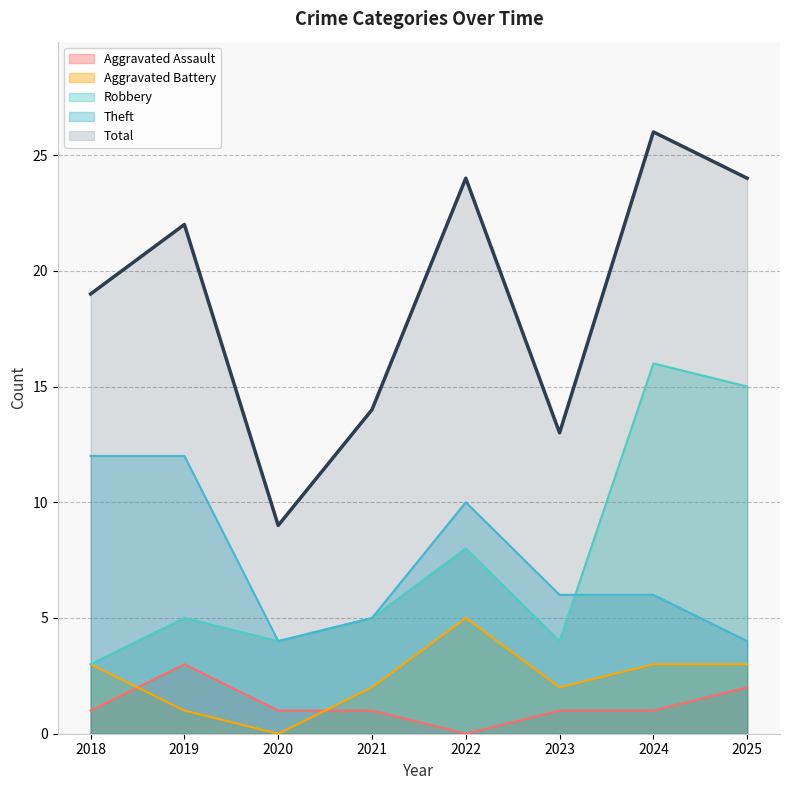

Is the value of Robbery at 2020 greater than the value of Aggravated Assault at 2023?

Yes